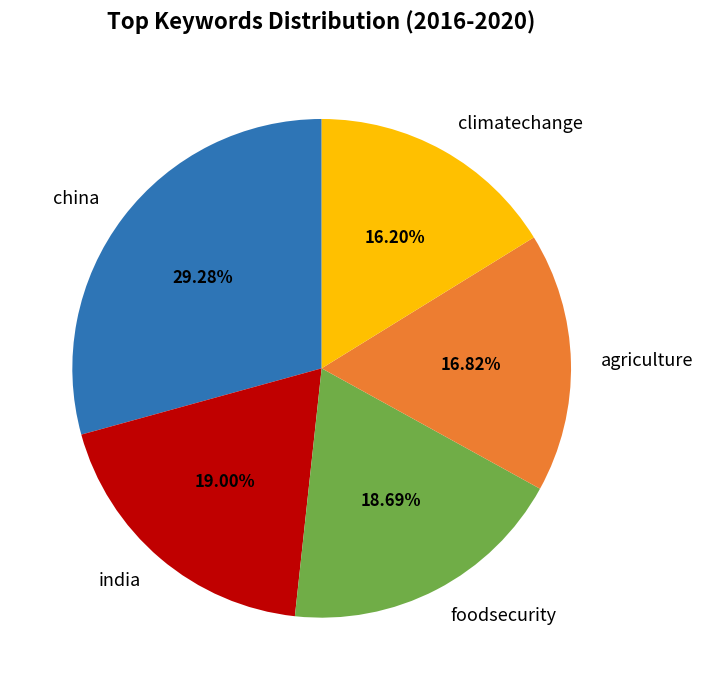

What is the ratio of the value at agriculture to the value at india?

0.9